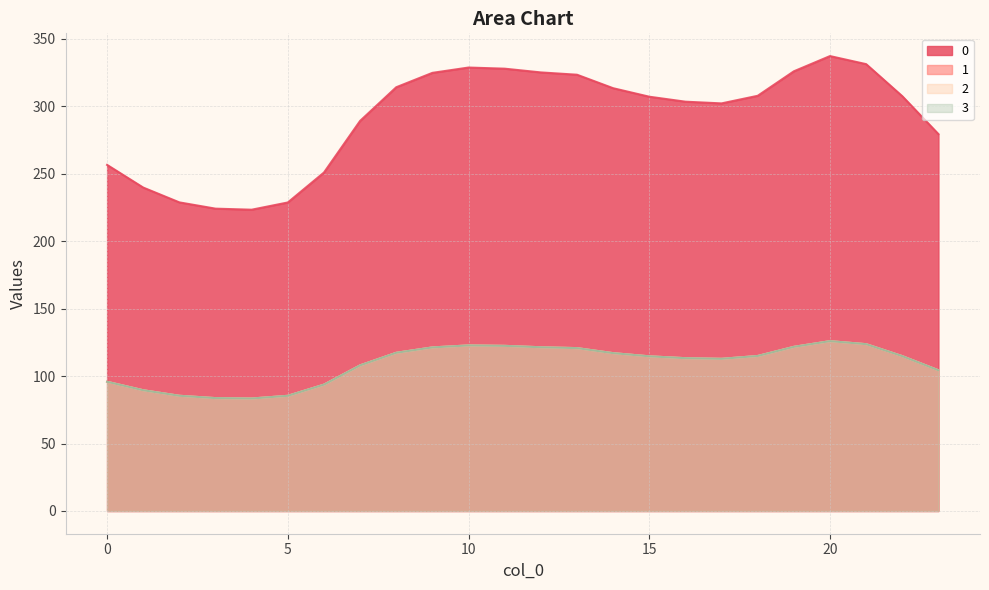

How many series are shown in this chart?

4